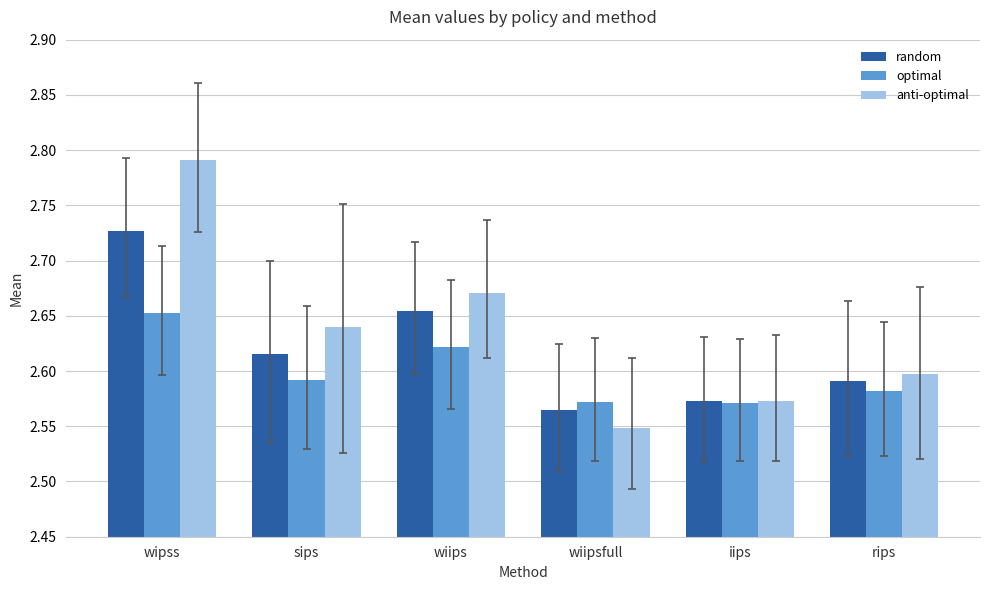

Which series has the largest range (max minus min)?

anti-optimal